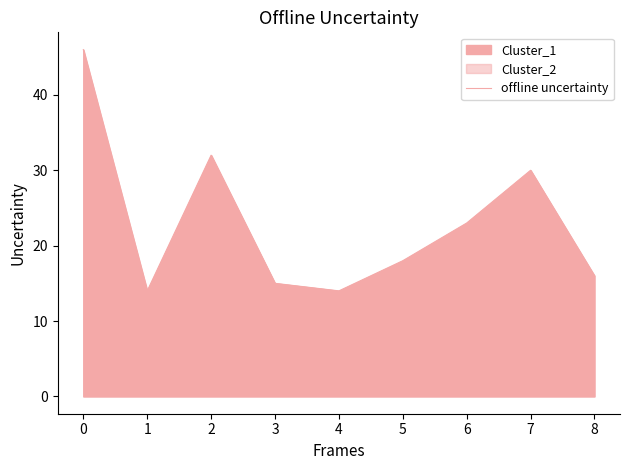

What value does the data have at 0, to the nearest 10?

50